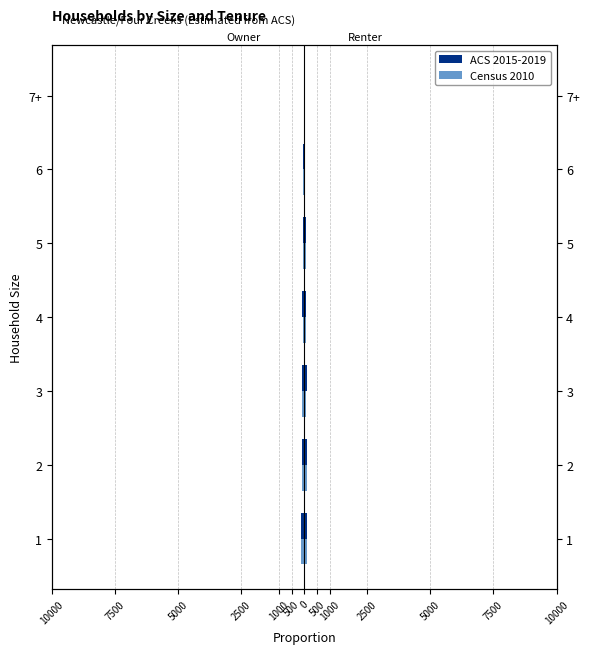

List the series in order of their peak value, highest first.

Census 2010, ACS 2015-2019